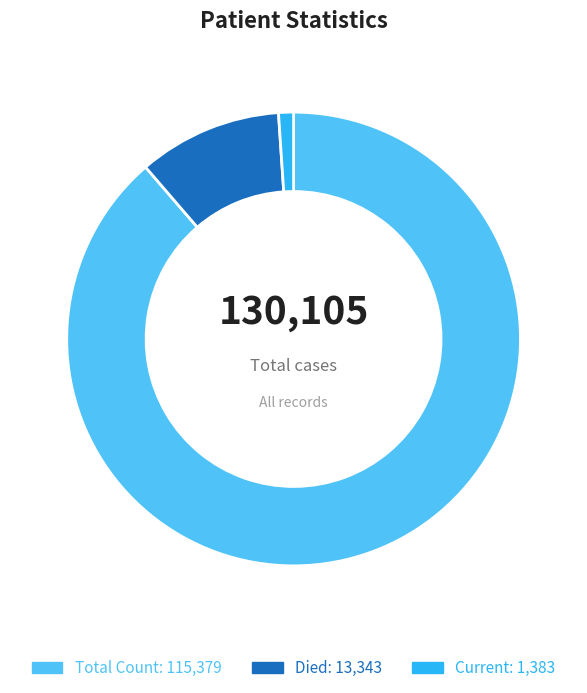

Is there a majority slice in this chart?

Yes